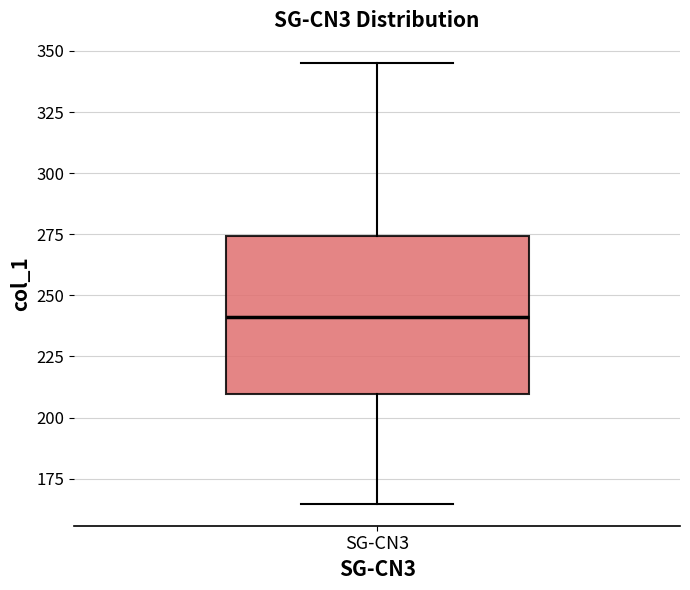

Read this box plot against the y-axis: the position of the median line, the range covered by the box, and the ends of both whiskers. The values are not printed on the chart, so give them approximately, as read against the axis.

median 240, box 210 to 275, whiskers 165 to 345